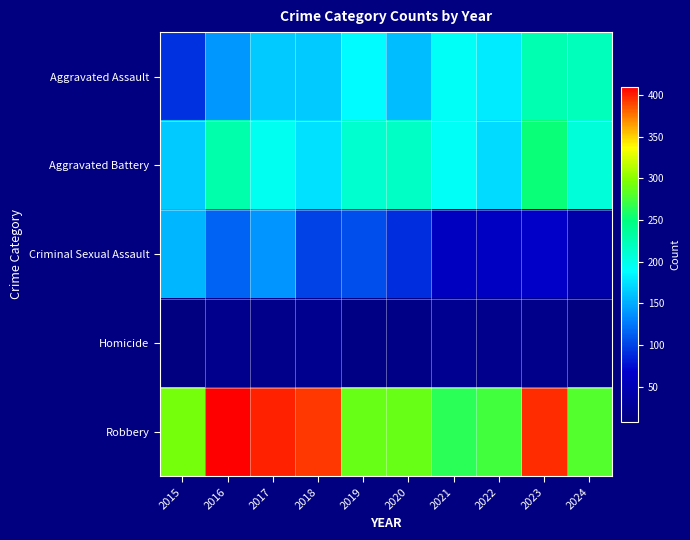

Reading left to right, transcribe all the data shown in this chart.

Aggravated Assault: 2015=92	2016=140	2017=164	2018=164	2019=188	2020=158	2021=193	2022=180	2023=225	2024=220
Aggravated Battery: 2015=164	2016=229	2017=195	2018=175	2019=211	2020=216	2021=192	2022=172	2023=252	2024=207
Criminal Sexual Assault: 2015=155	2016=115	2017=139	2018=100	2019=106	2020=90	2021=59	2022=61	2023=66	2024=40
Homicide: 2015=8	2016=18	2017=16	2018=20	2019=12	2020=14	2021=21	2022=18	2023=17	2024=8
Robbery: 2015=293	2016=410	2017=400	2018=394	2019=288	2020=288	2021=265	2022=274	2023=397	2024=281